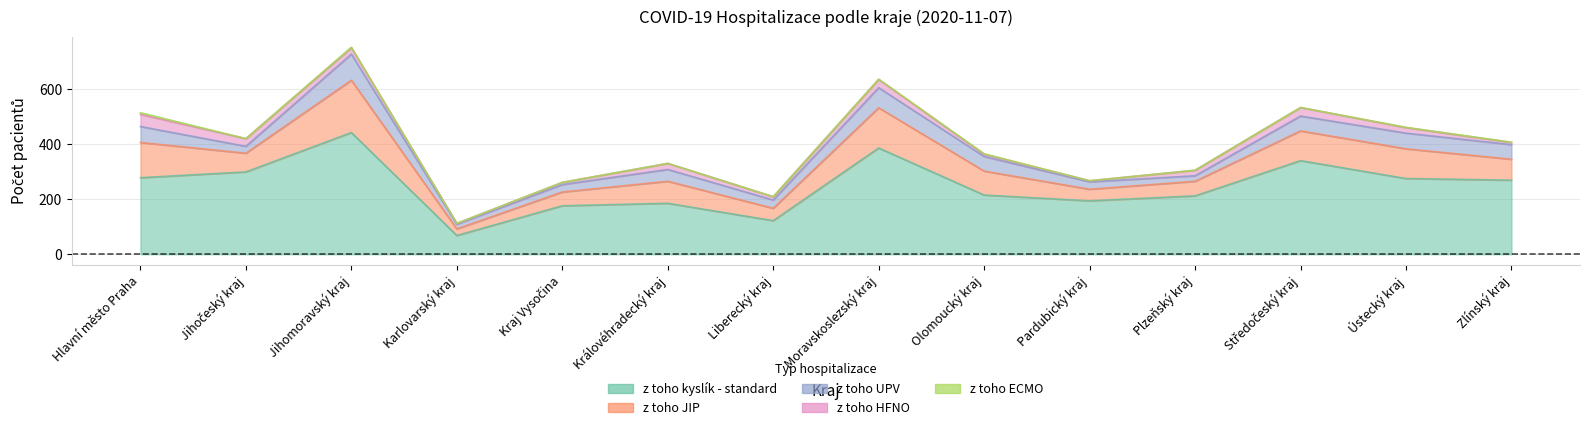

True or false: z toho ECMO and z toho JIP intersect in this chart.

False